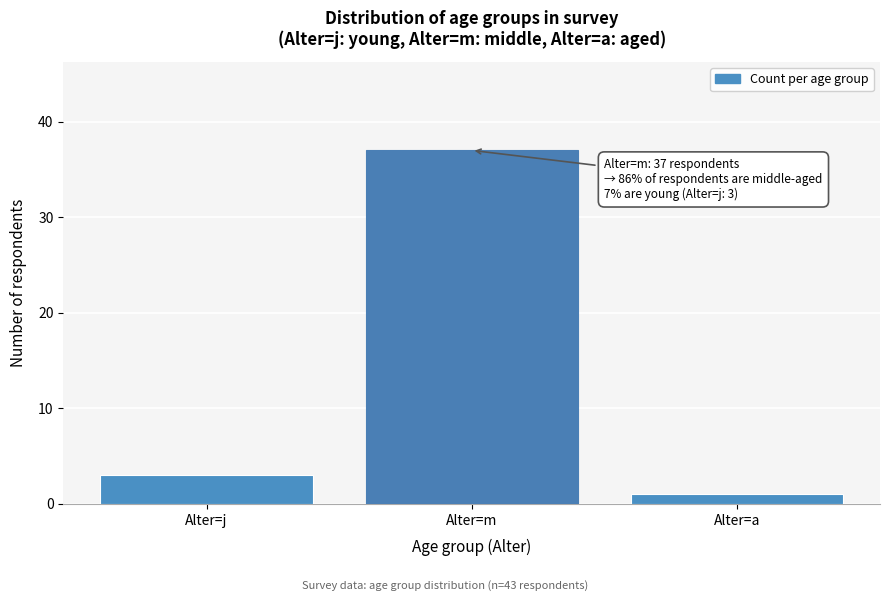

Reading right to left, extract all data points from this chart.

Alter=a=1	Alter=m=37	Alter=j=3